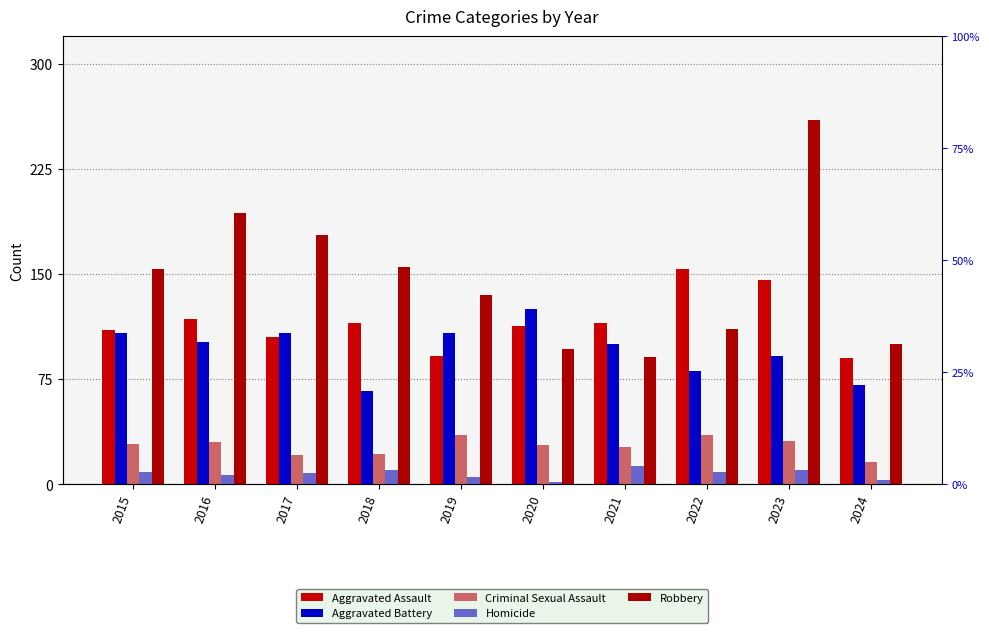

Between 2018 and 2023, which series saw the biggest shift?

Robbery